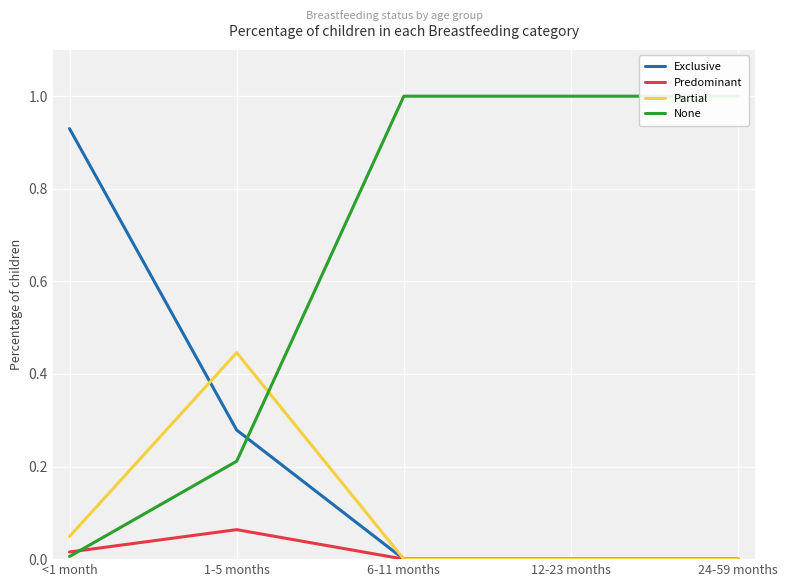

What is the label of the 1st point from the left?

<1 month